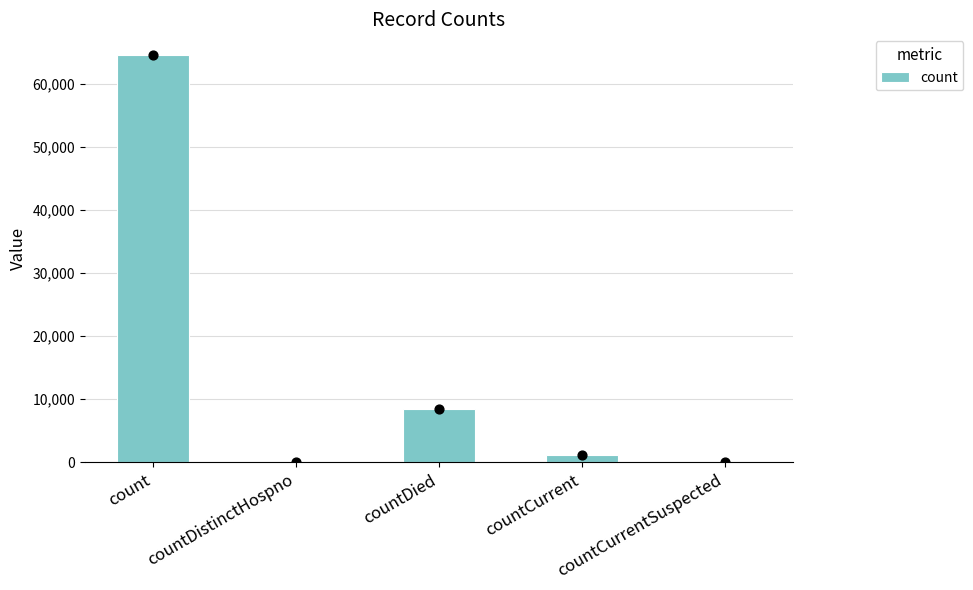

Which has a higher value, countCurrentSuspected or count?

count